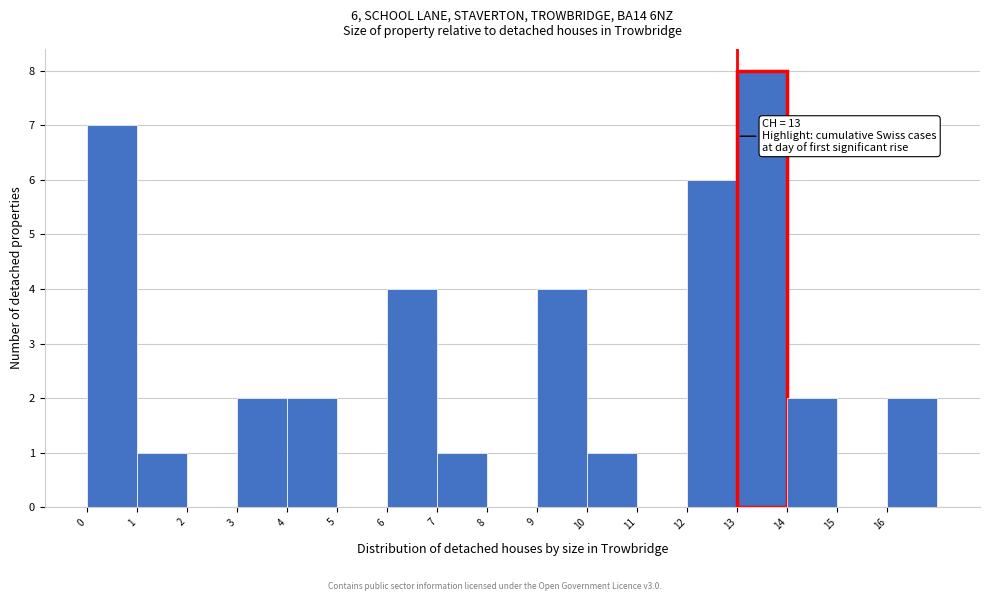

Over which range of the x-axis is the bar tallest?

13 to 14